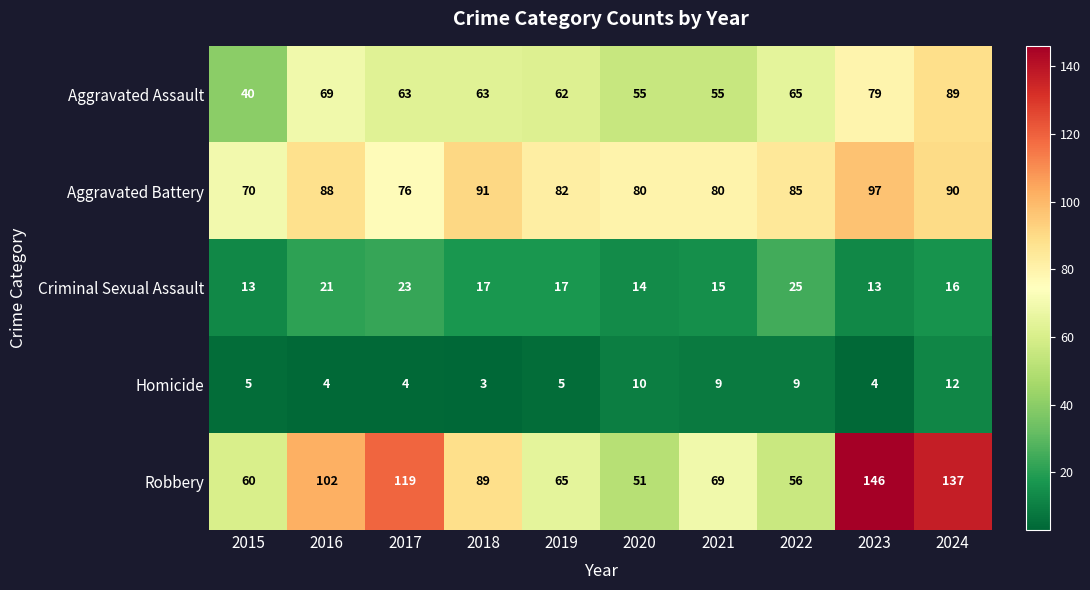

What is the spread (max minus min) of values at 2019?

77